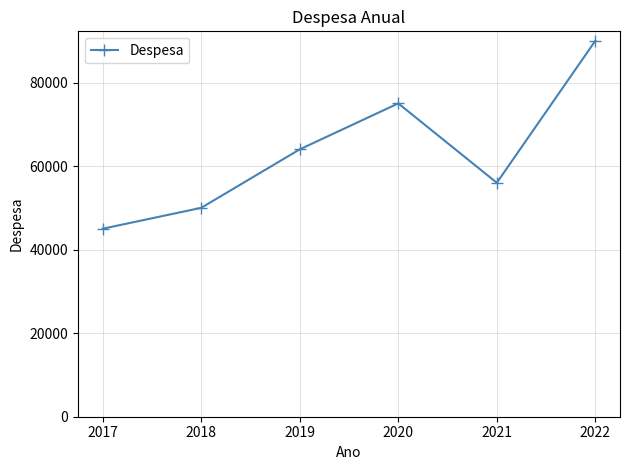

At which category does the chart reach its peak across all series?

2022